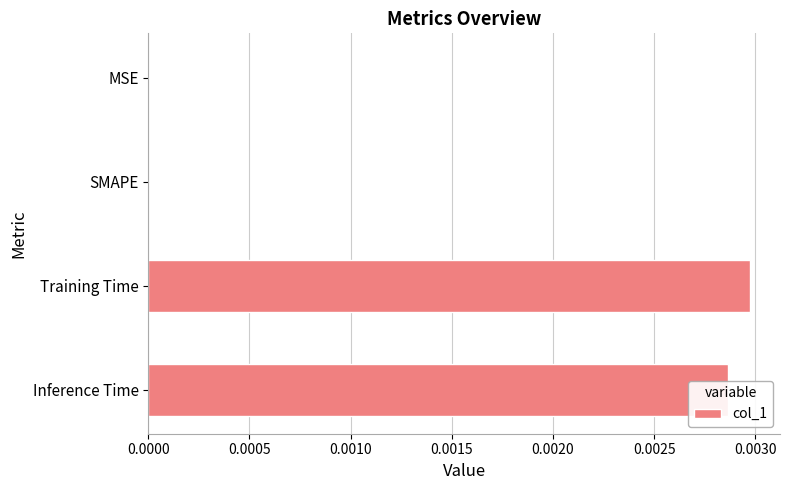

The chart shows a value of 0.0 at MSE. True or false?

True